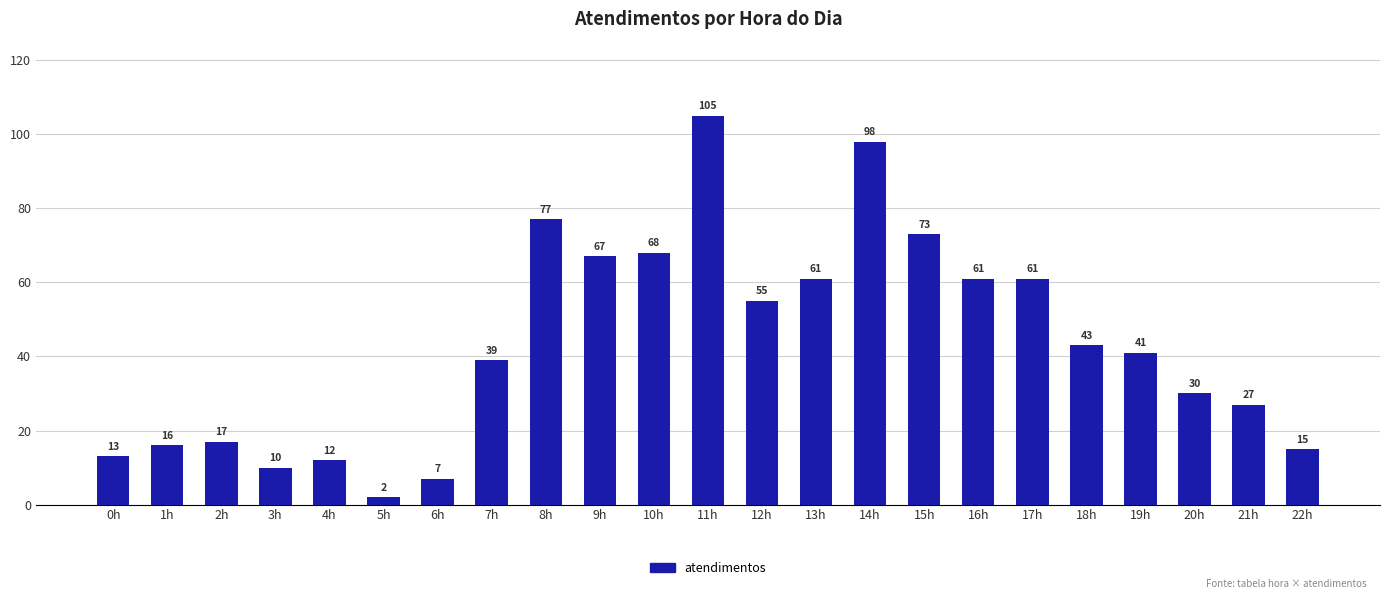

At which label is the value closest to 53?

12h